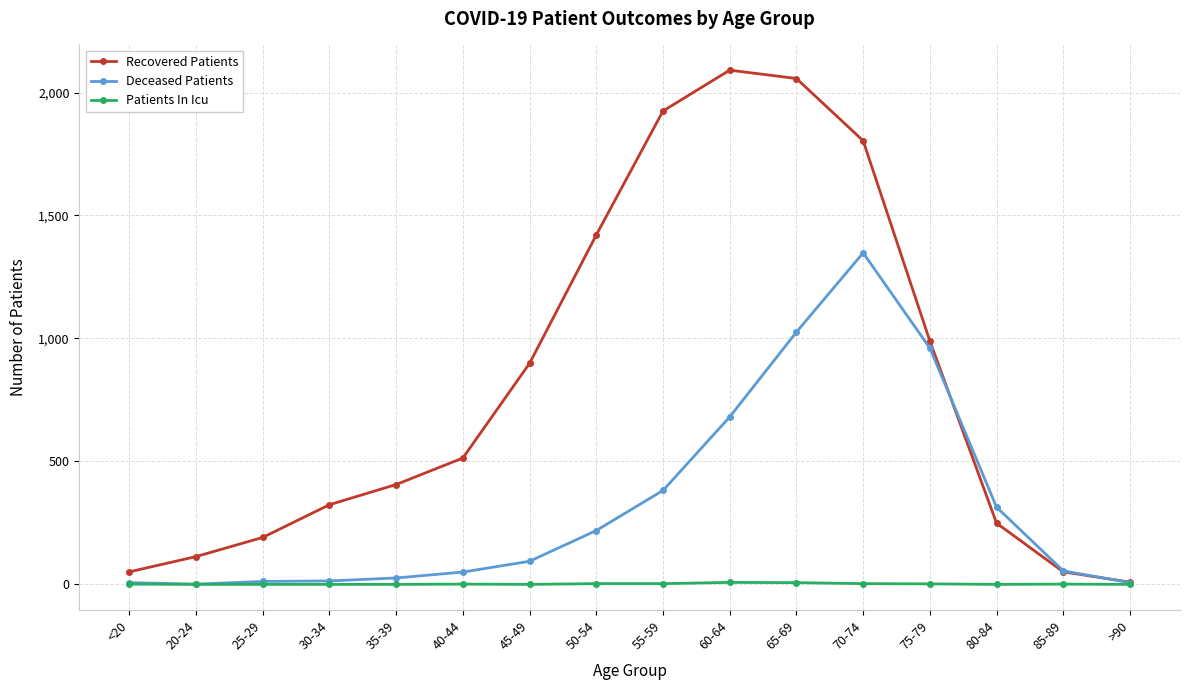

What is the label of the 9th point from the right?

50-54